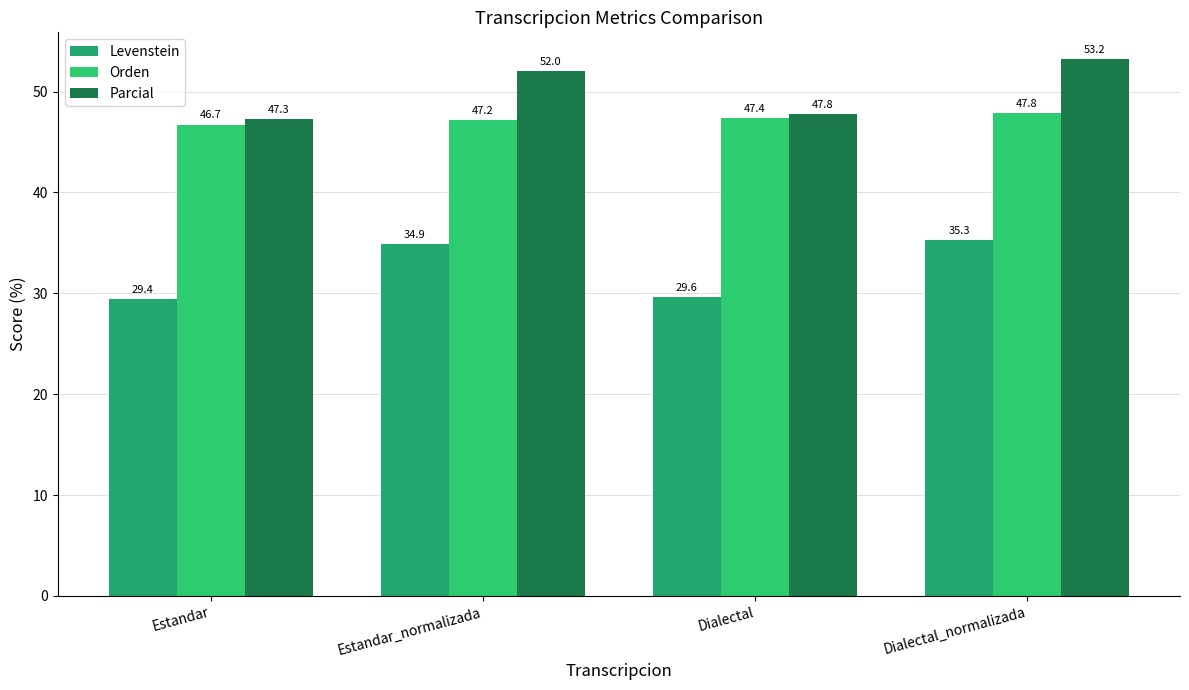

Rank the series by their average value, from highest to lowest.

Parcial, Orden, Levenstein